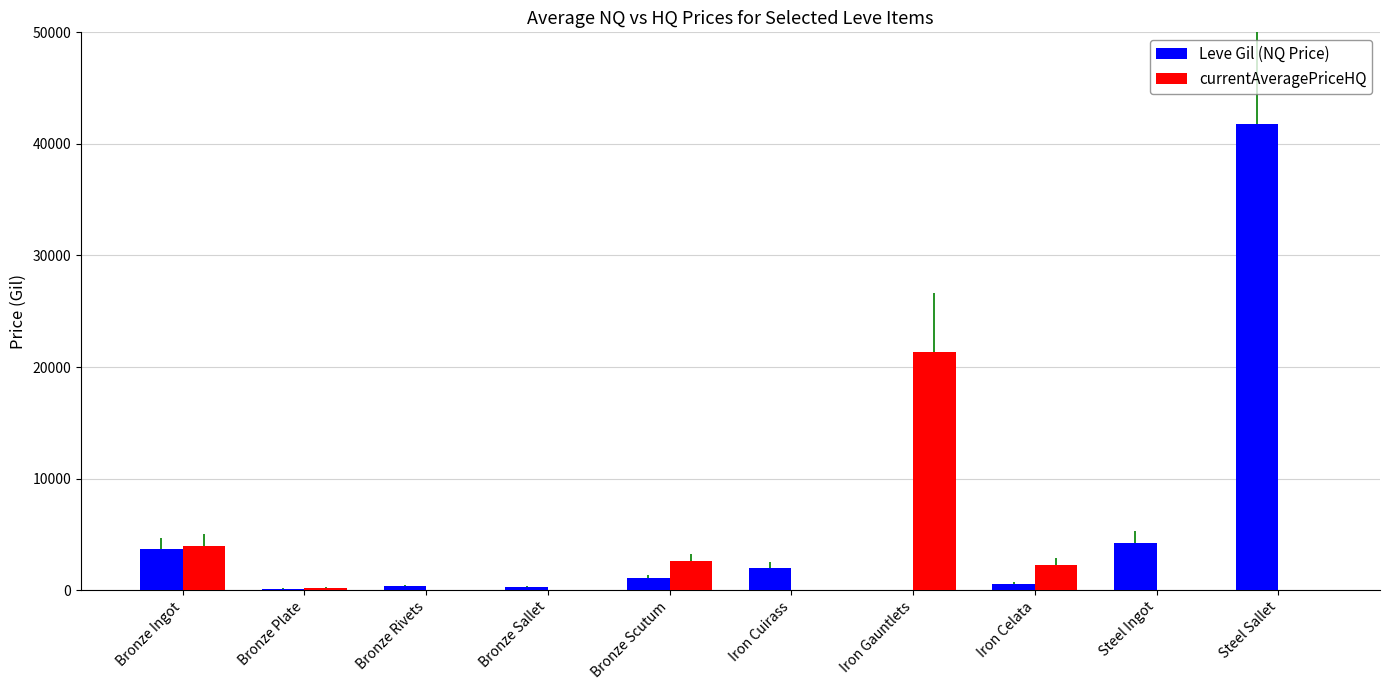

At which category is the sum across all series the highest?

Steel Sallet